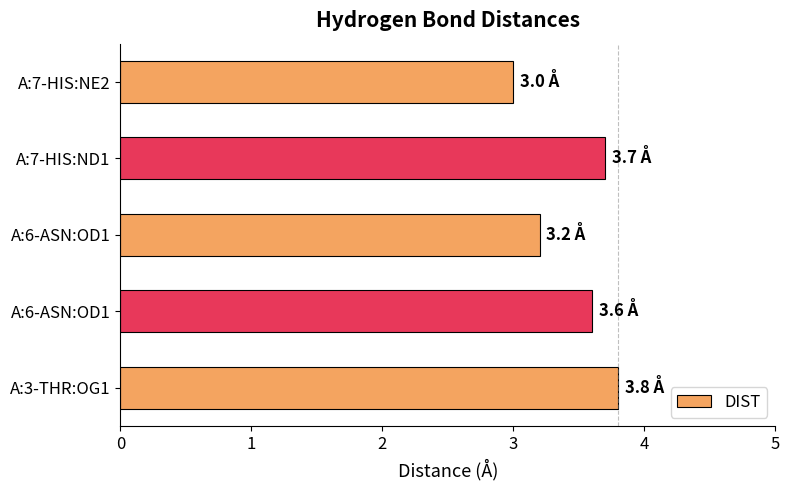

What is the sum of all values?

17.3